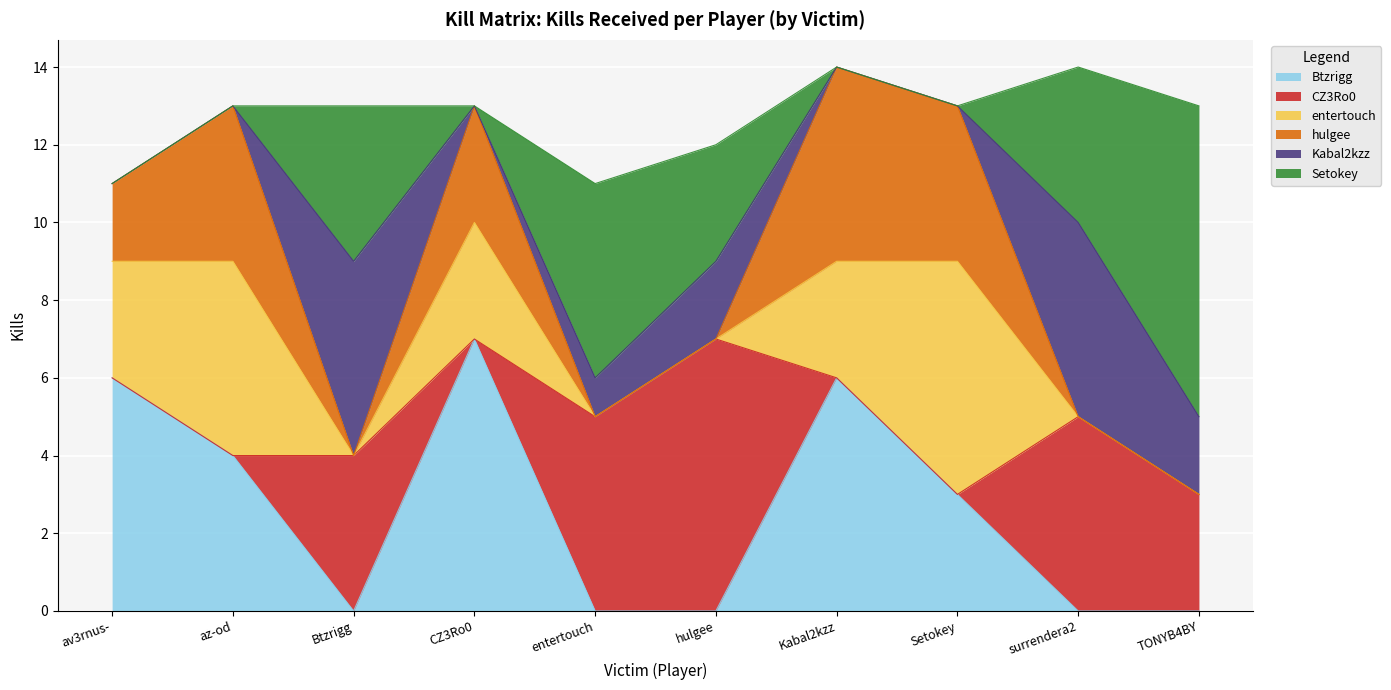

What is the total value across all series at az-od?

13